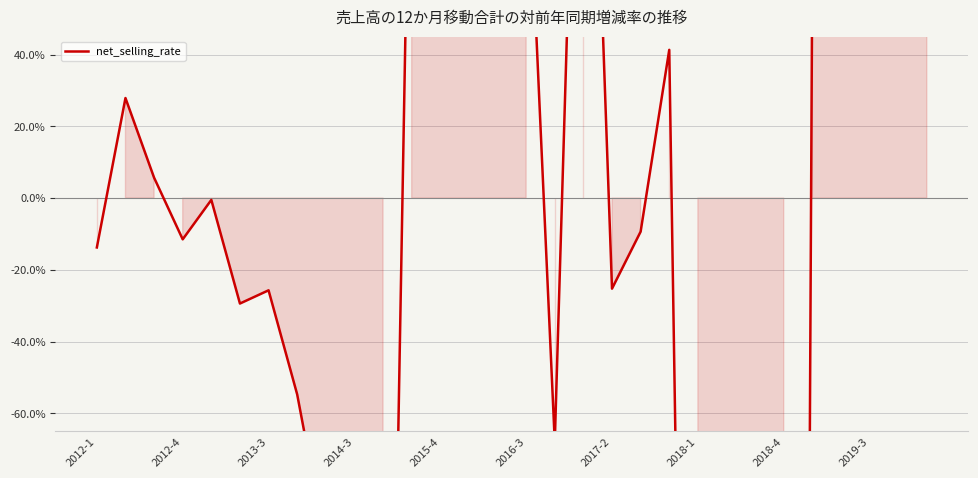

How many values exceed 0?

14